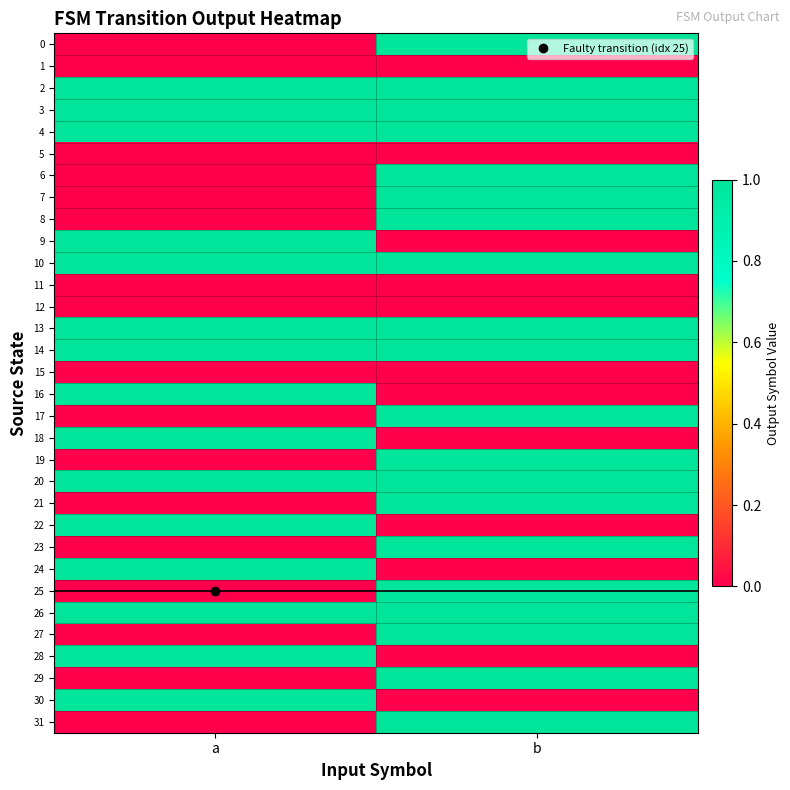

What is the difference between the highest and lowest values at b?

1